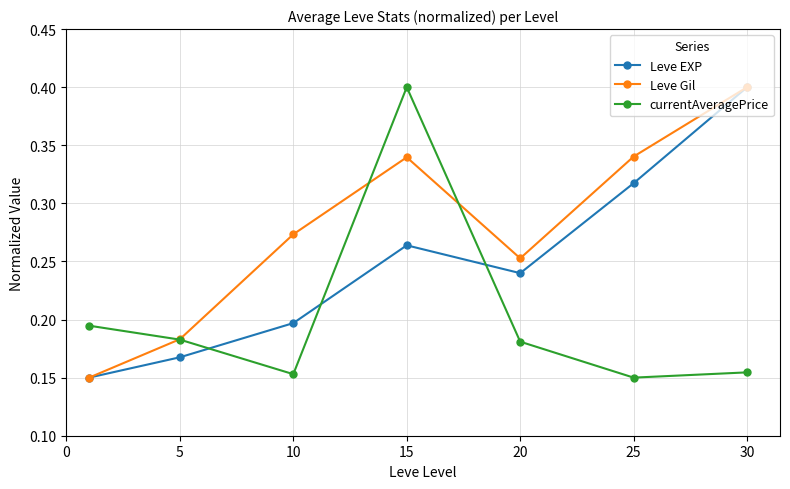

Does the chart display data point markers on the line(s)?

Yes